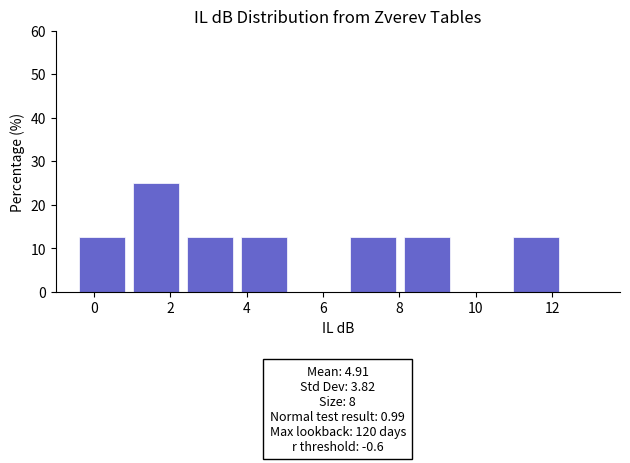

Over which range of the x-axis is the bar tallest?

1.0 to 2.4